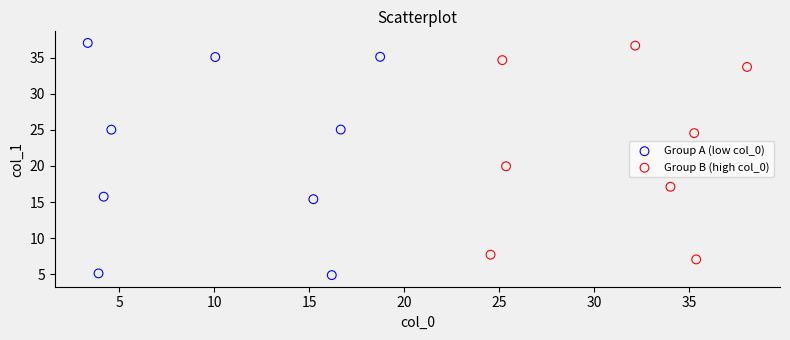

Which series has the largest Y range (max minus min)?

Group A (low col_0)